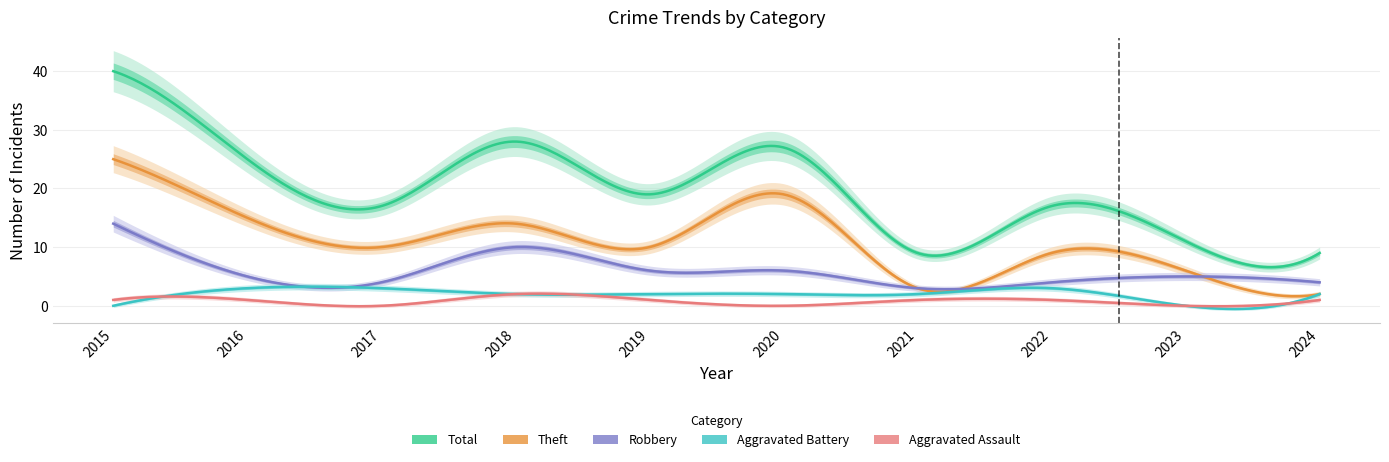

Is it true that Total equals 27 at 2020?

True